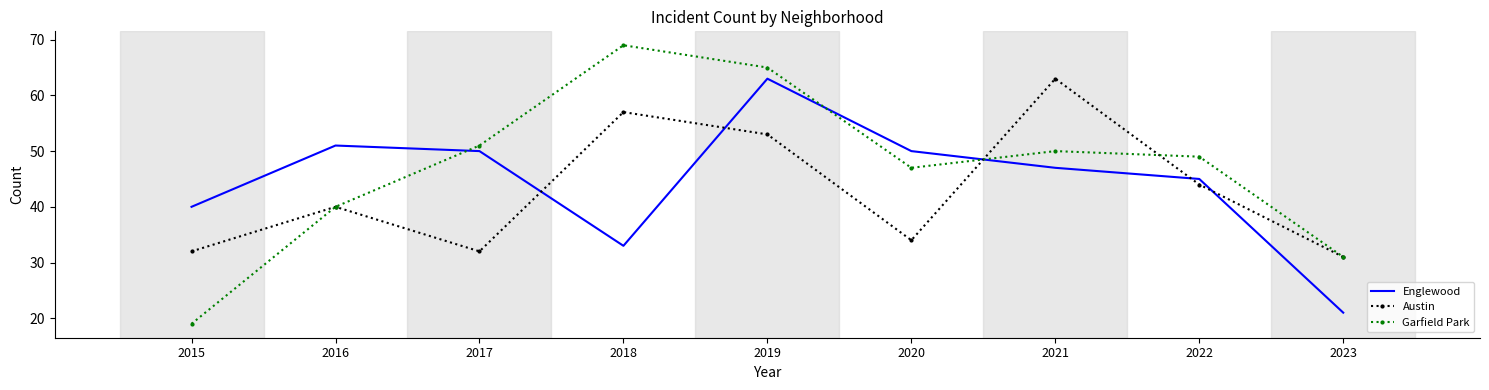

Which category has the highest value in the Austin series?

2021